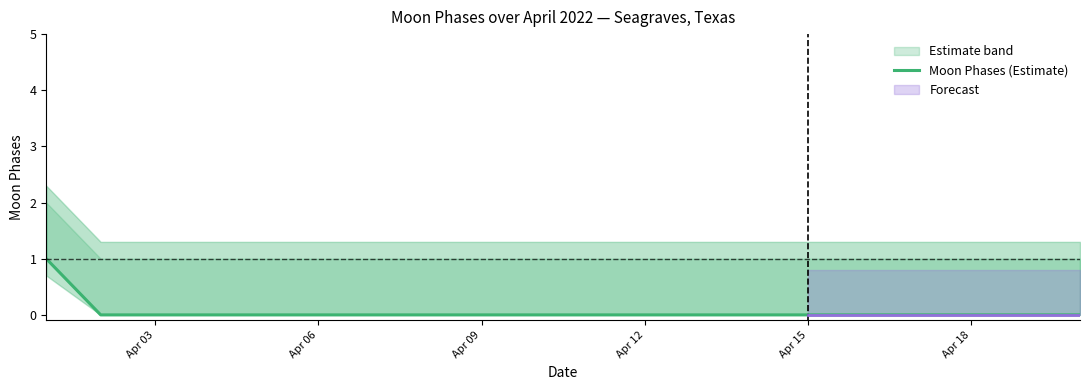

Is it true that the value at Apr 15 is 1?

False